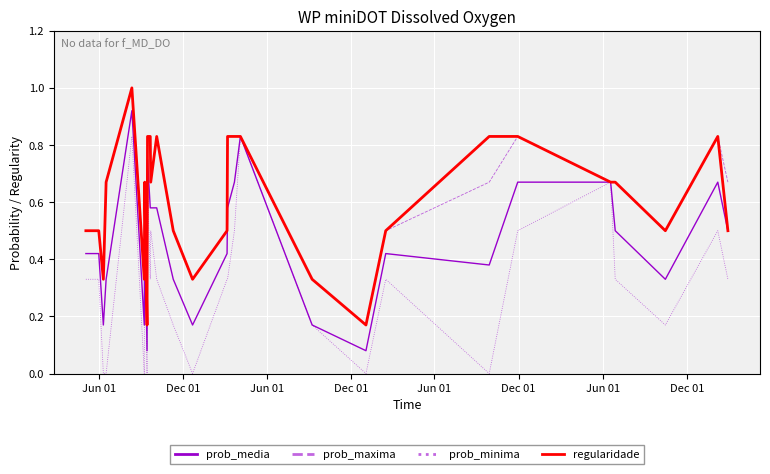

What is the greatest value displayed?

1.0